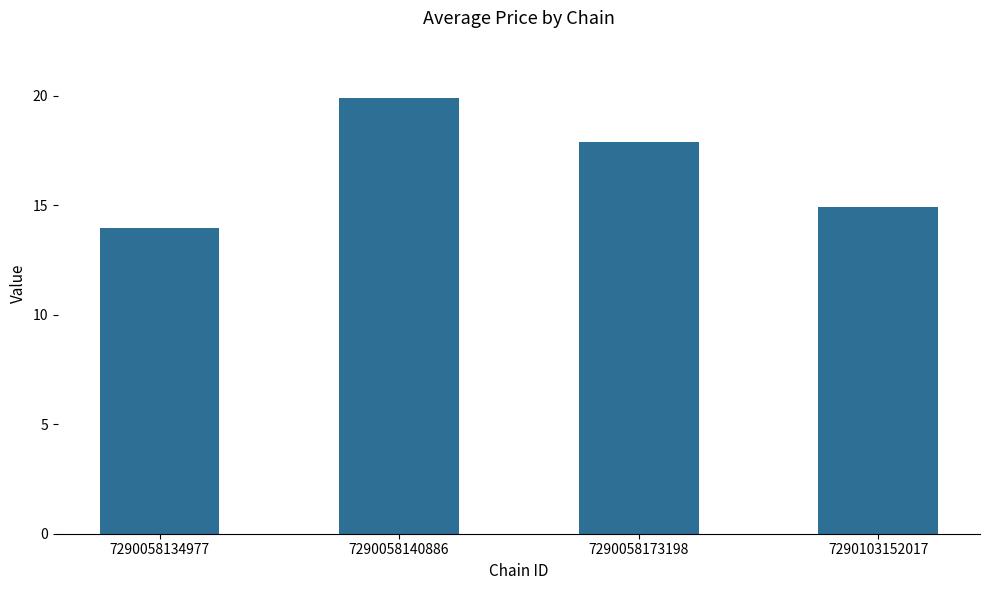

Rank the categories by value from lowest to highest.

7290058134977, 7290103152017, 7290058173198, 7290058140886